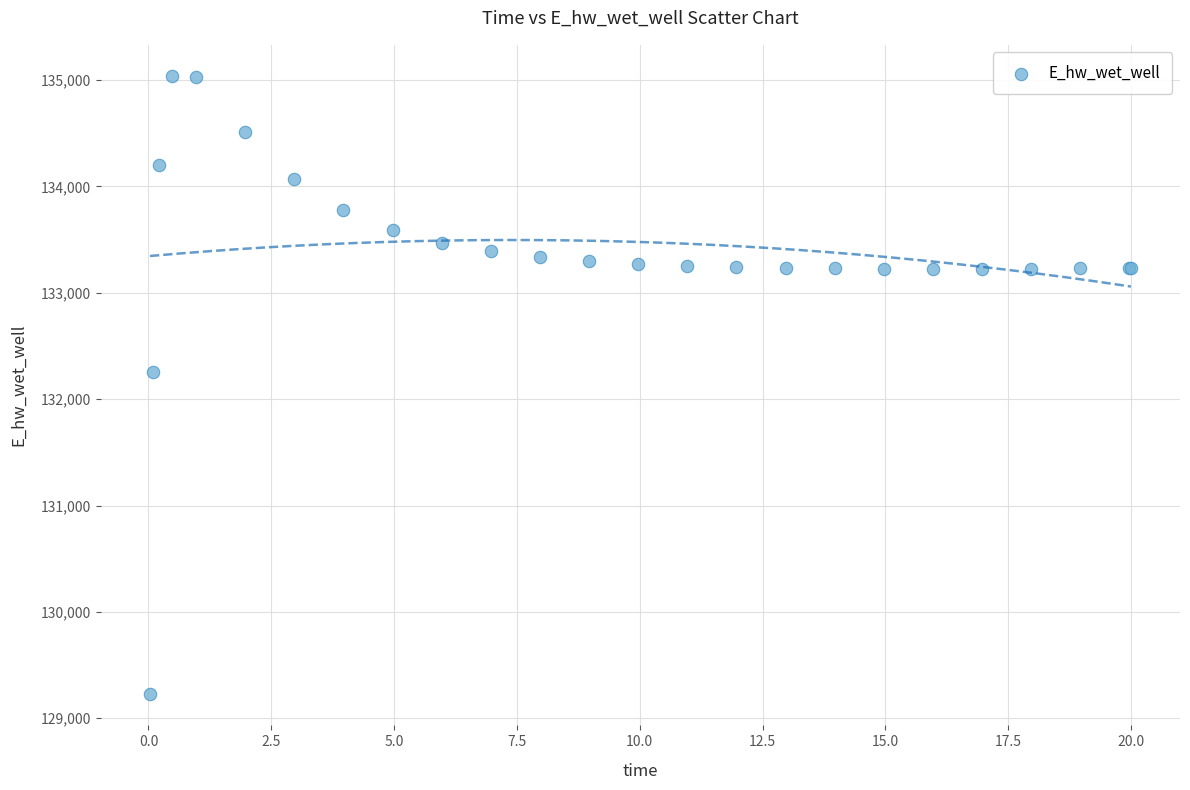

What Y value in the scatter plot is closest to 132132?

132259.4